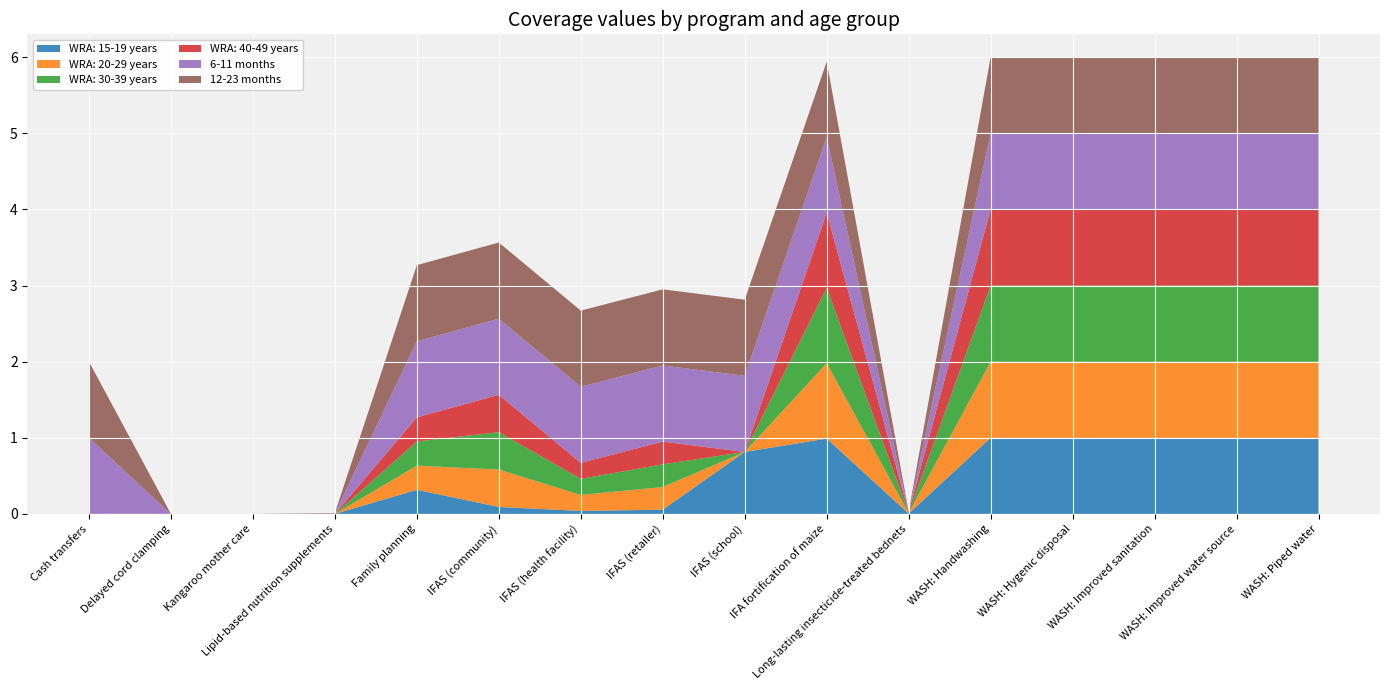

Reading left to right, extract all data points from this chart.

WRA: 15-19 years: Cash transfers=0.0	Delayed cord clamping=0.0	Kangaroo mother care=0.0	Lipid-based nutrition supplements=0.0	Family planning=0.3	IFAS (community)=0.1	IFAS (health facility)=0.0	IFAS (retailer)=0.1	IFAS (school)=0.8	IFA fortification of maize=1.0	Long-lasting insecticide-treated bednets=0.0	WASH: Handwashing=1.0	WASH: Hygenic disposal=1.0	WASH: Improved sanitation=1.0	WASH: Improved water source=1.0	WASH: Piped water=1.0
WRA: 20-29 years: Cash transfers=0.0	Delayed cord clamping=0.0	Kangaroo mother care=0.0	Lipid-based nutrition supplements=0.0	Family planning=0.3	IFAS (community)=0.5	IFAS (health facility)=0.2	IFAS (retailer)=0.3	IFAS (school)=0.0	IFA fortification of maize=1.0	Long-lasting insecticide-treated bednets=0.0	WASH: Handwashing=1.0	WASH: Hygenic disposal=1.0	WASH: Improved sanitation=1.0	WASH: Improved water source=1.0	WASH: Piped water=1.0
WRA: 30-39 years: Cash transfers=0.0	Delayed cord clamping=0.0	Kangaroo mother care=0.0	Lipid-based nutrition supplements=0.0	Family planning=0.3	IFAS (community)=0.5	IFAS (health facility)=0.2	IFAS (retailer)=0.3	IFAS (school)=0.0	IFA fortification of maize=1.0	Long-lasting insecticide-treated bednets=0.0	WASH: Handwashing=1.0	WASH: Hygenic disposal=1.0	WASH: Improved sanitation=1.0	WASH: Improved water source=1.0	WASH: Piped water=1.0
WRA: 40-49 years: Cash transfers=0.0	Delayed cord clamping=0.0	Kangaroo mother care=0.0	Lipid-based nutrition supplements=0.0	Family planning=0.3	IFAS (community)=0.5	IFAS (health facility)=0.2	IFAS (retailer)=0.3	IFAS (school)=0.0	IFA fortification of maize=1.0	Long-lasting insecticide-treated bednets=0.0	WASH: Handwashing=1.0	WASH: Hygenic disposal=1.0	WASH: Improved sanitation=1.0	WASH: Improved water source=1.0	WASH: Piped water=1.0
6-11 months: Cash transfers=1.0	Delayed cord clamping=0.0	Kangaroo mother care=0.0	Lipid-based nutrition supplements=0.0	Family planning=1.0	IFAS (community)=1.0	IFAS (health facility)=1.0	IFAS (retailer)=1.0	IFAS (school)=1.0	IFA fortification of maize=1.0	Long-lasting insecticide-treated bednets=0.0	WASH: Handwashing=1.0	WASH: Hygenic disposal=1.0	WASH: Improved sanitation=1.0	WASH: Improved water source=1.0	WASH: Piped water=1.0
12-23 months: Cash transfers=1.0	Delayed cord clamping=0.0	Kangaroo mother care=0.0	Lipid-based nutrition supplements=0.0	Family planning=1.0	IFAS (community)=1.0	IFAS (health facility)=1.0	IFAS (retailer)=1.0	IFAS (school)=1.0	IFA fortification of maize=1.0	Long-lasting insecticide-treated bednets=0.0	WASH: Handwashing=1.0	WASH: Hygenic disposal=1.0	WASH: Improved sanitation=1.0	WASH: Improved water source=1.0	WASH: Piped water=1.0